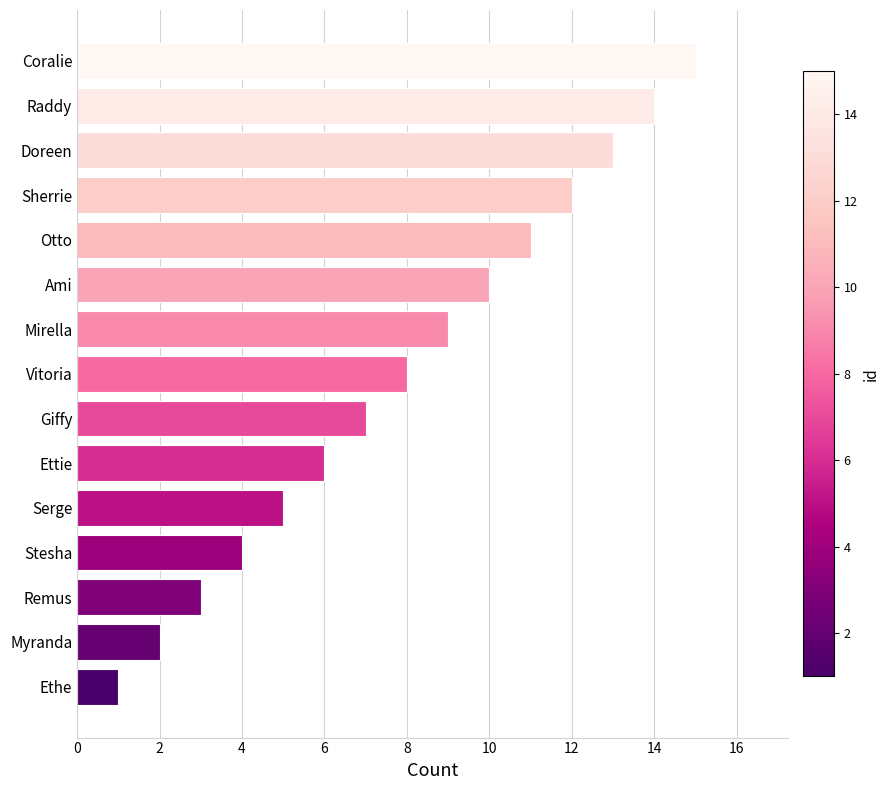

What is the average value?

8